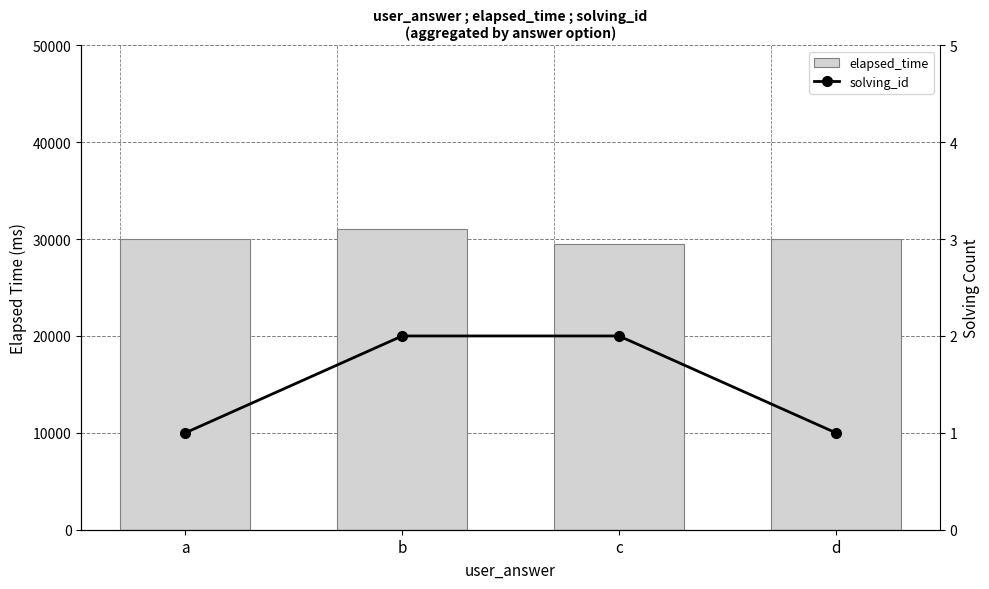

How many groups of bars are there?

4